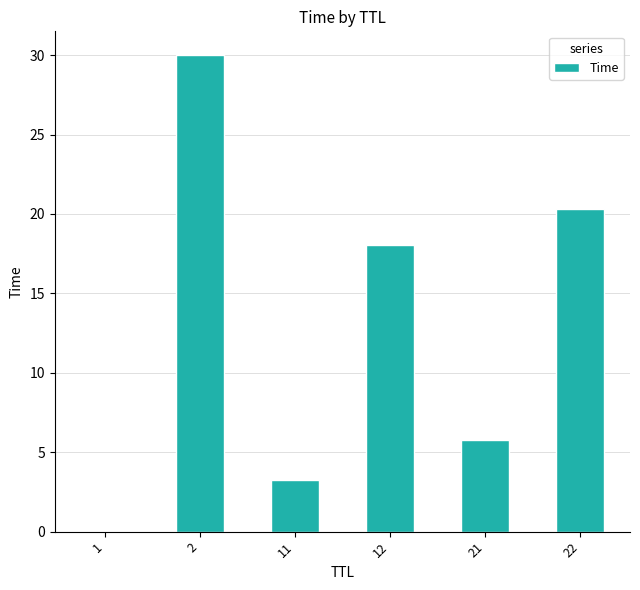

What is the ratio of the value at 2 to the value at 11?

9.2